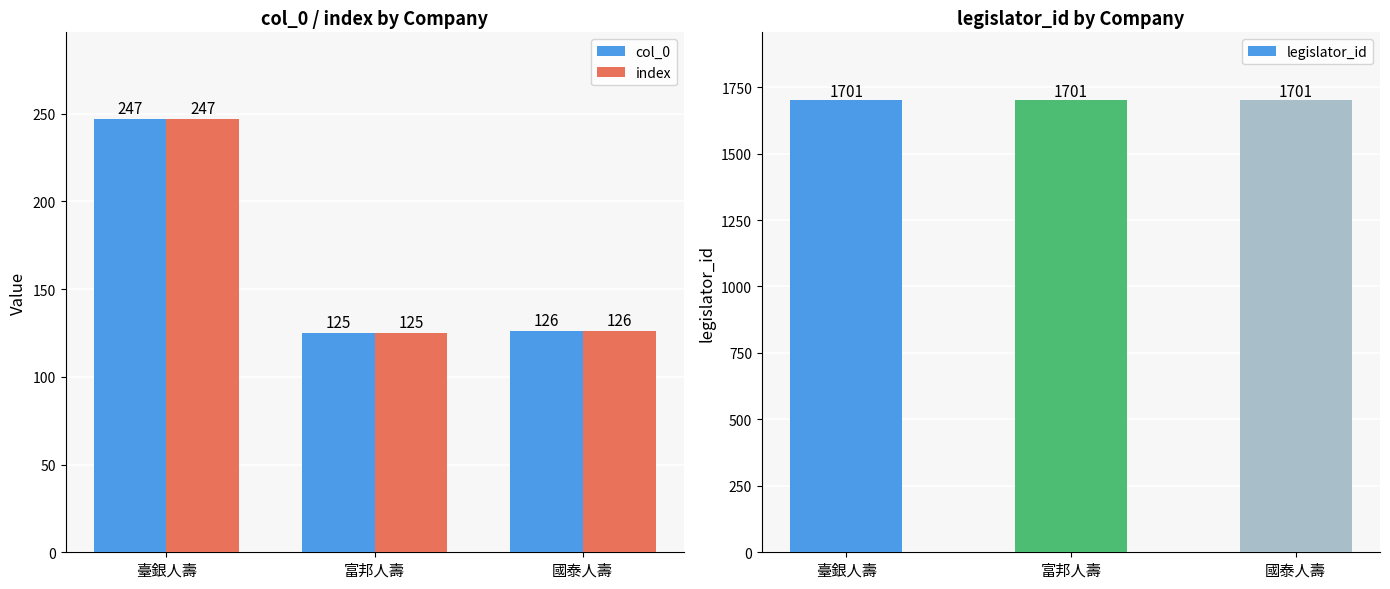

What is the value of the index bar at the 2nd from the left?

125